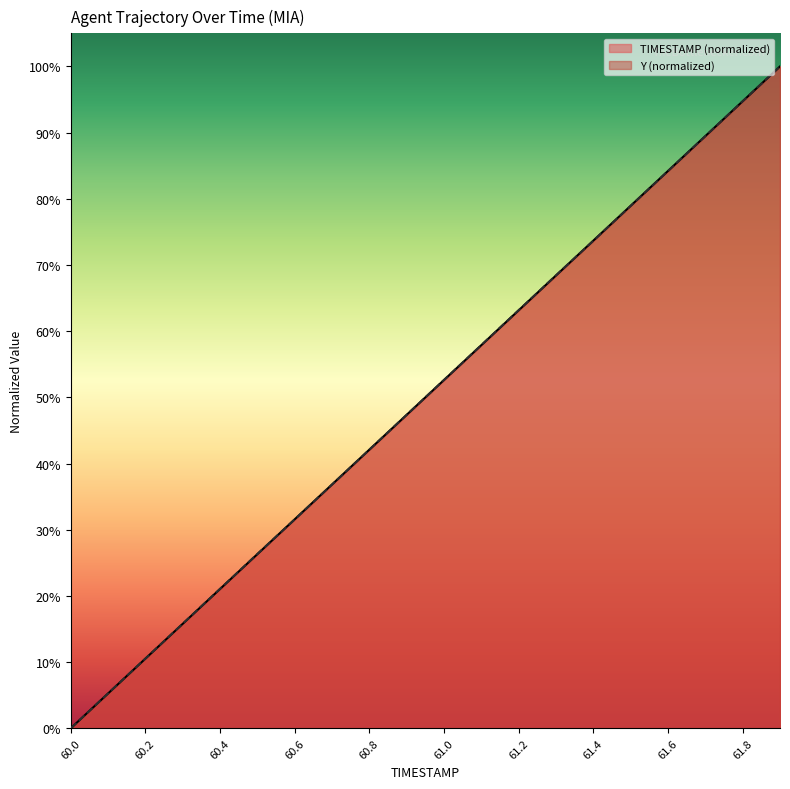

True or false: Y has a value of 3.4 at 60.2.

False